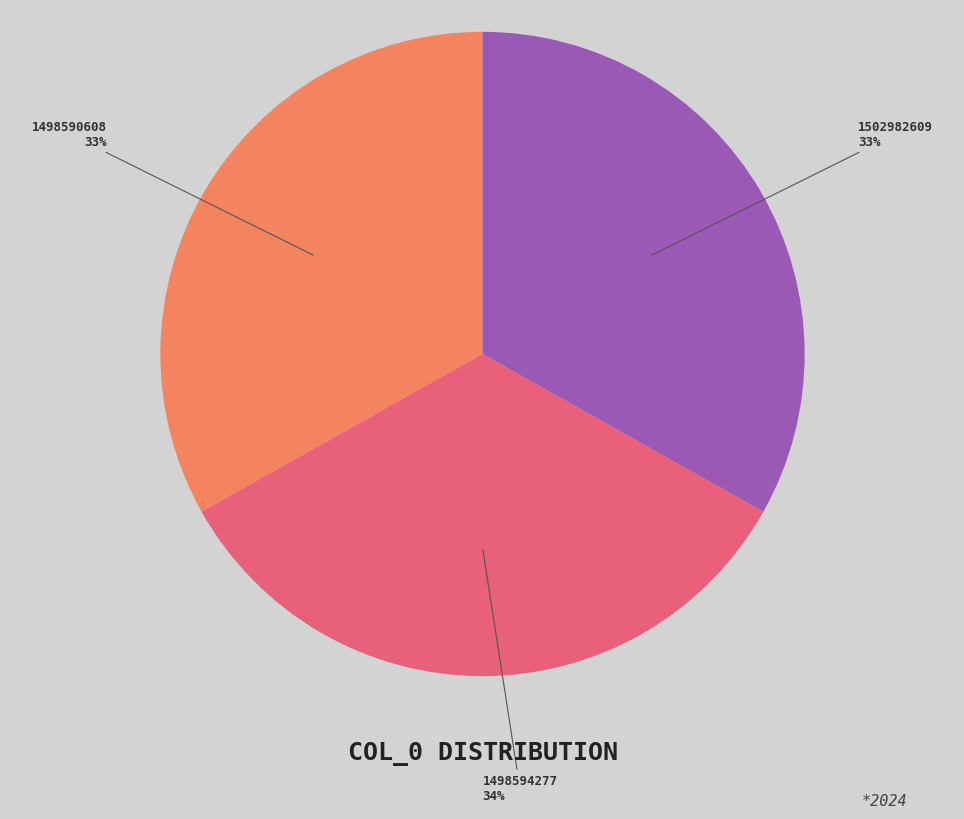

Rank the categories by value from highest to lowest.

1498594277, 1498590608, 1502982609